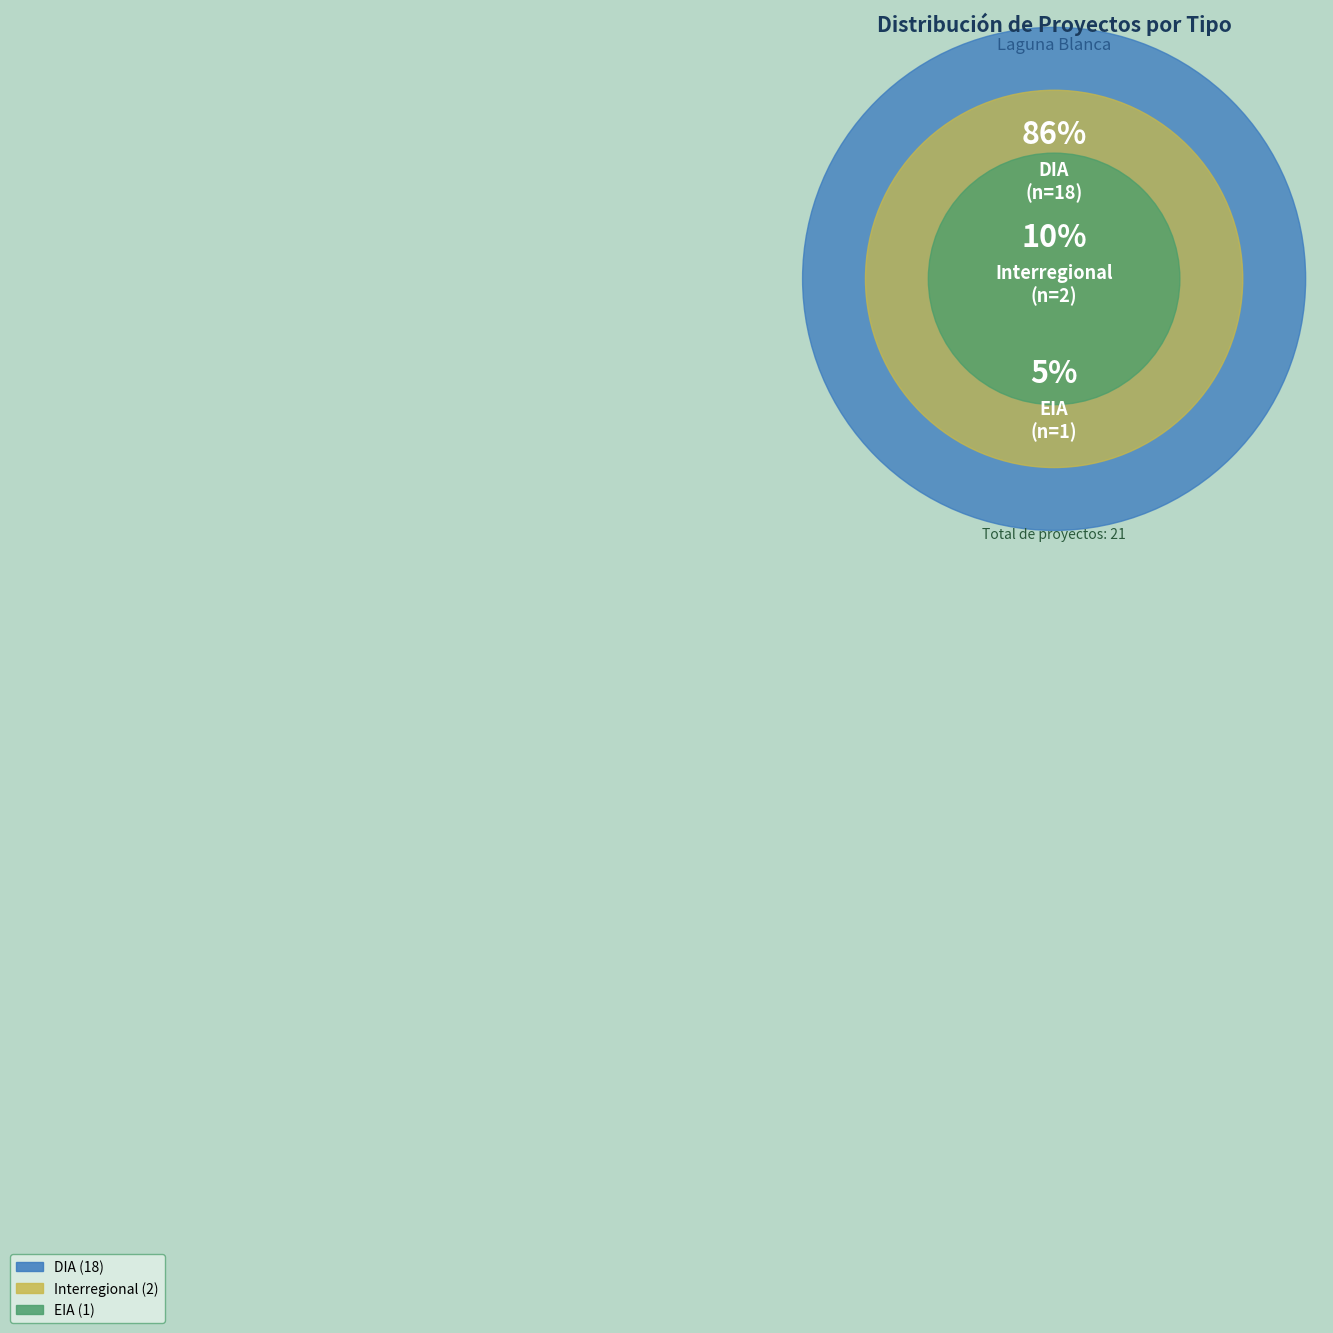

Rank the categories by value from highest to lowest.

DIA, Interregional, EIA